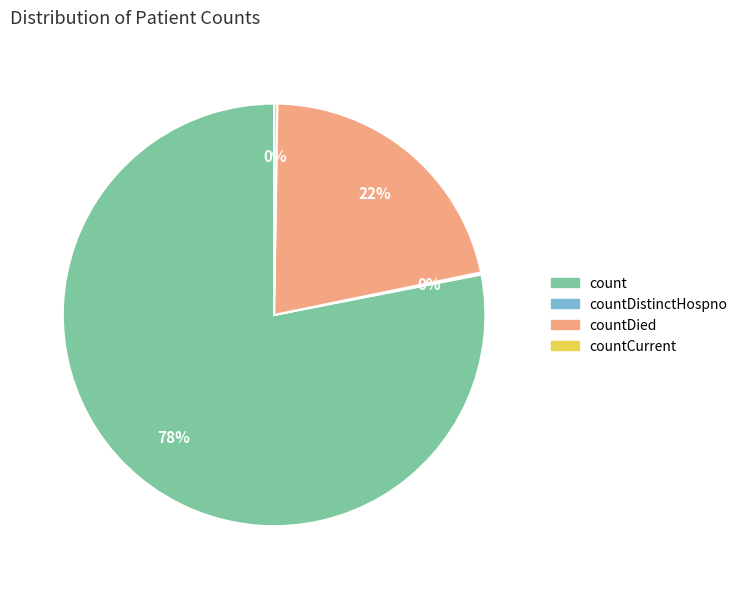

To the nearest percent, what is the average slice percentage?

25%